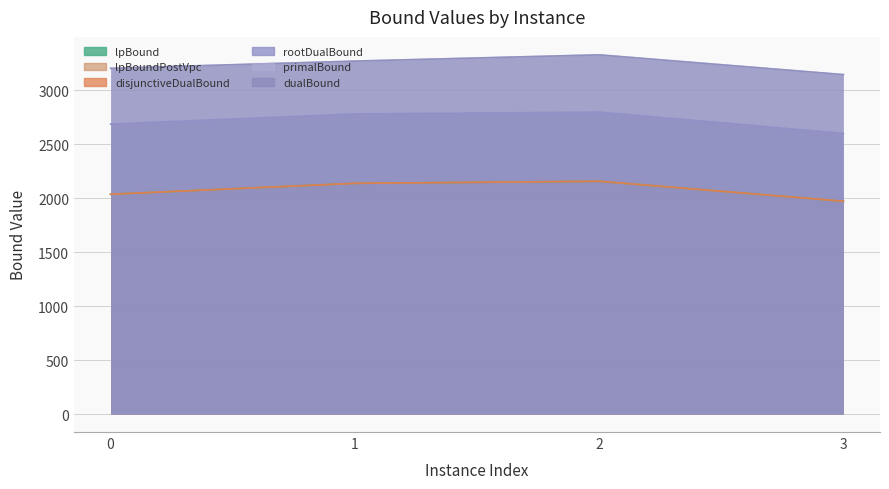

True or false: primalBound and dualBound cross at least once.

False